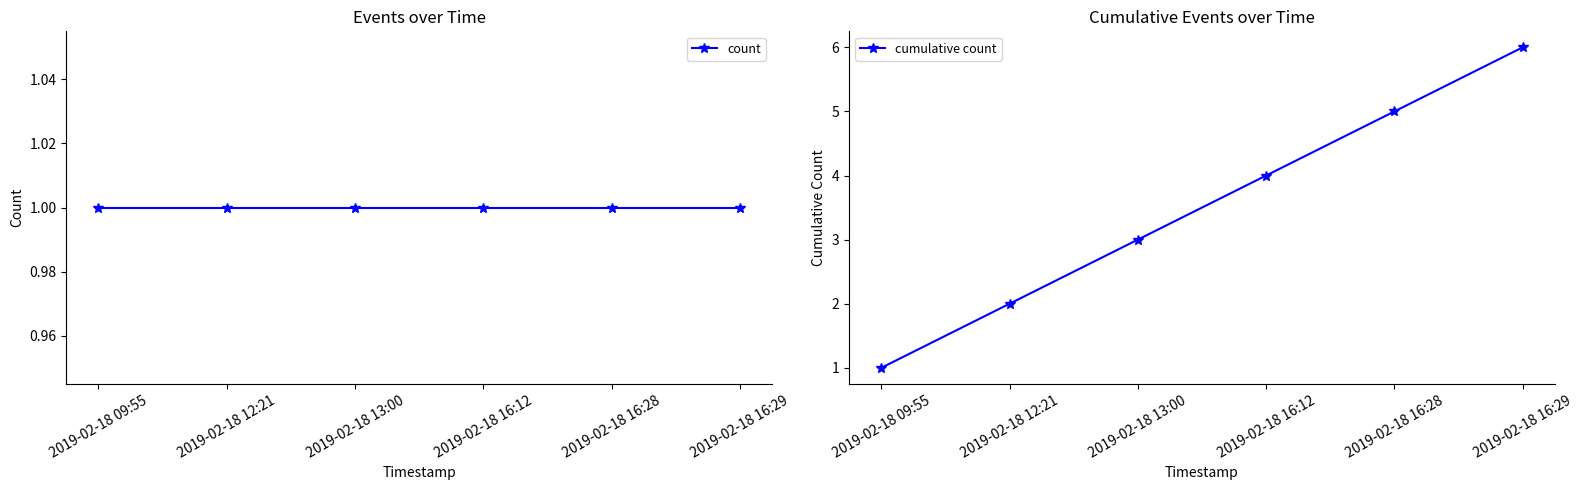

Between 2019-02-18 13:00 and 2019-02-18 16:12, which series saw the biggest shift?

cumulative count